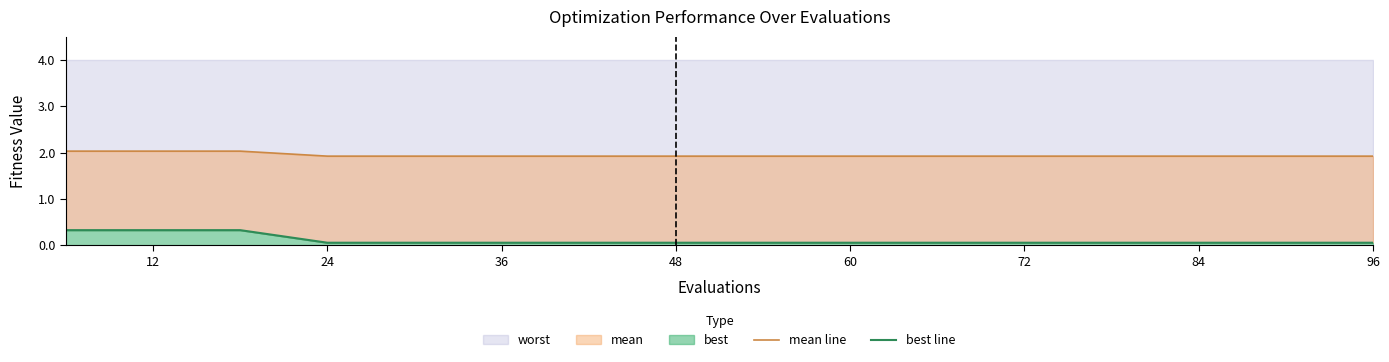

The worst series shows 0.3 at 12. True or false?

True